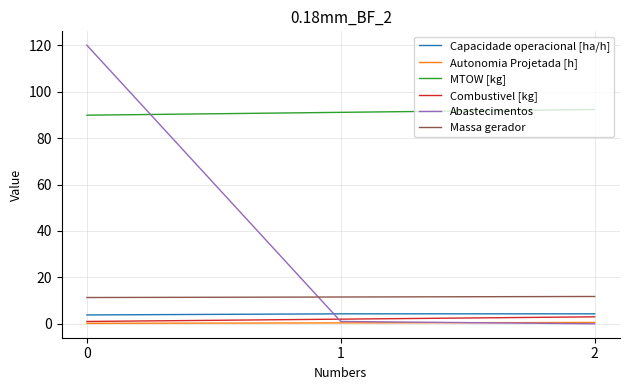

Which series has the largest total across all categories?

MTOW [kg]